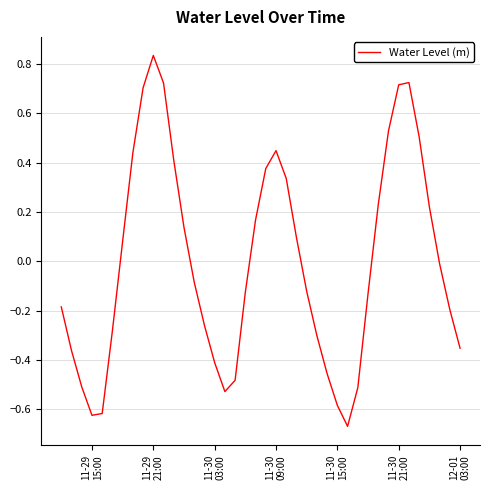

What is the difference between the maximum and minimum values?

1.5